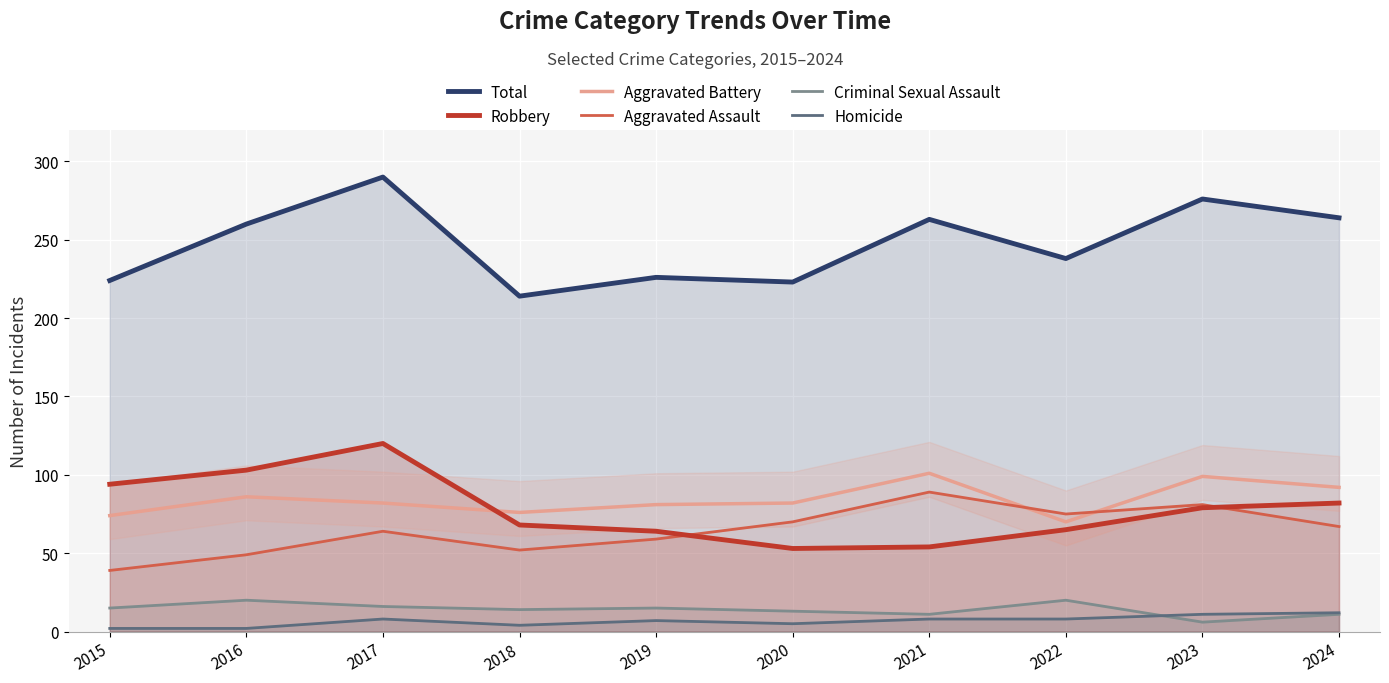

True or false: Homicide has more than 1 interior local peaks.

True